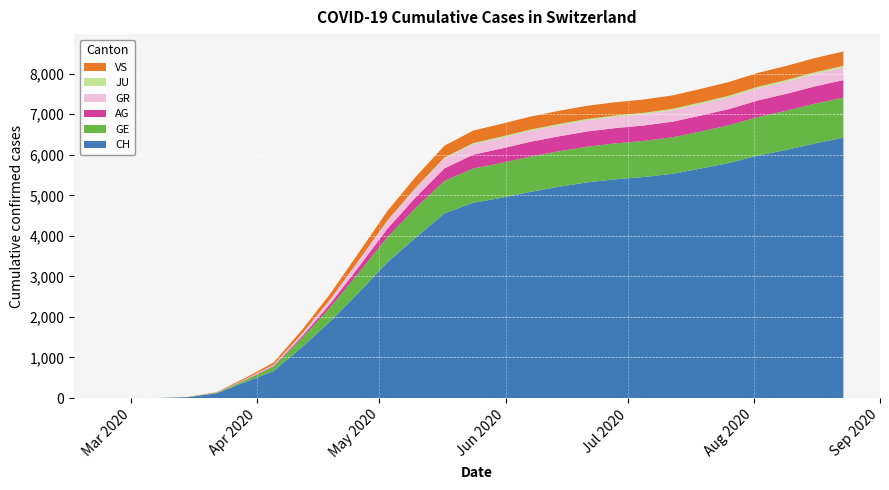

Reading right to left, list all the values displayed in this chart.

CH: 2020-08-23=6420	2020-08-16=6280	2020-08-09=6120	2020-08-02=5980	2020-07-26=5800	2020-07-19=5660	2020-07-12=5530	2020-07-05=5452	2020-06-28=5395	2020-06-21=5319	2020-06-14=5208	2020-06-07=5083	2020-05-31=4938	2020-05-24=4815	2020-05-17=4556	2020-05-10=3964	2020-05-03=3350	2020-04-26=2606	2020-04-19=1895	2020-04-12=1257	2020-04-05=664	2020-03-29=390	2020-03-22=118	2020-03-15=22	2020-03-08=2	2020-03-01=0	2020-02-25=0
GE: 2020-08-23=990	2020-08-16=980	2020-08-09=965	2020-08-02=950	2020-07-26=930	2020-07-19=915	2020-07-12=900	2020-07-05=890	2020-06-28=885	2020-06-21=880	2020-06-14=875	2020-06-07=870	2020-05-31=860	2020-05-24=845	2020-05-17=800	2020-05-10=730	2020-05-03=620	2020-04-26=490	2020-04-19=350	2020-04-12=220	2020-04-05=108	2020-03-29=48	2020-03-22=10	2020-03-15=4	2020-03-08=0	2020-03-01=0	2020-02-25=0
AG: 2020-08-23=432	2020-08-16=426	2020-08-09=418	2020-08-02=410	2020-07-26=400	2020-07-19=392	2020-07-12=385	2020-07-05=380	2020-06-28=378	2020-06-21=375	2020-06-14=370	2020-06-07=365	2020-05-31=355	2020-05-24=340	2020-05-17=310	2020-05-10=265	2020-05-03=210	2020-04-26=150	2020-04-19=90	2020-04-12=45	2020-04-05=18	2020-03-29=9	2020-03-22=1	2020-03-15=1	2020-03-08=0	2020-03-01=0	2020-02-25=0
GR: 2020-08-23=308	2020-08-16=305	2020-08-09=300	2020-08-02=296	2020-07-26=290	2020-07-19=285	2020-07-12=280	2020-07-05=276	2020-06-28=274	2020-06-21=272	2020-06-14=270	2020-06-07=267	2020-05-31=262	2020-05-24=255	2020-05-17=240	2020-05-10=215	2020-05-03=185	2020-04-26=145	2020-04-19=100	2020-04-12=60	2020-04-05=30	2020-03-29=15	2020-03-22=4	2020-03-15=0	2020-03-08=0	2020-03-01=0	2020-02-25=0
JU: 2020-08-23=44	2020-08-16=43	2020-08-09=42	2020-08-02=41	2020-07-26=40	2020-07-19=39	2020-07-12=38	2020-07-05=37	2020-06-28=37	2020-06-21=36	2020-06-14=35	2020-06-07=34	2020-05-31=33	2020-05-24=31	2020-05-17=28	2020-05-10=23	2020-05-03=18	2020-04-26=13	2020-04-19=8	2020-04-12=4	2020-04-05=1	2020-03-29=0	2020-03-22=0	2020-03-15=0	2020-03-08=0	2020-03-01=0	2020-02-25=0
VS: 2020-08-23=354	2020-08-16=351	2020-08-09=347	2020-08-02=343	2020-07-26=338	2020-07-19=334	2020-07-12=330	2020-07-05=328	2020-06-28=327	2020-06-21=325	2020-06-14=323	2020-06-07=320	2020-05-31=315	2020-05-24=308	2020-05-17=290	2020-05-10=268	2020-05-03=235	2020-04-26=190	2020-04-19=140	2020-04-12=95	2020-04-05=55	2020-03-29=31	2020-03-22=11	2020-03-15=2	2020-03-08=0	2020-03-01=0	2020-02-25=0